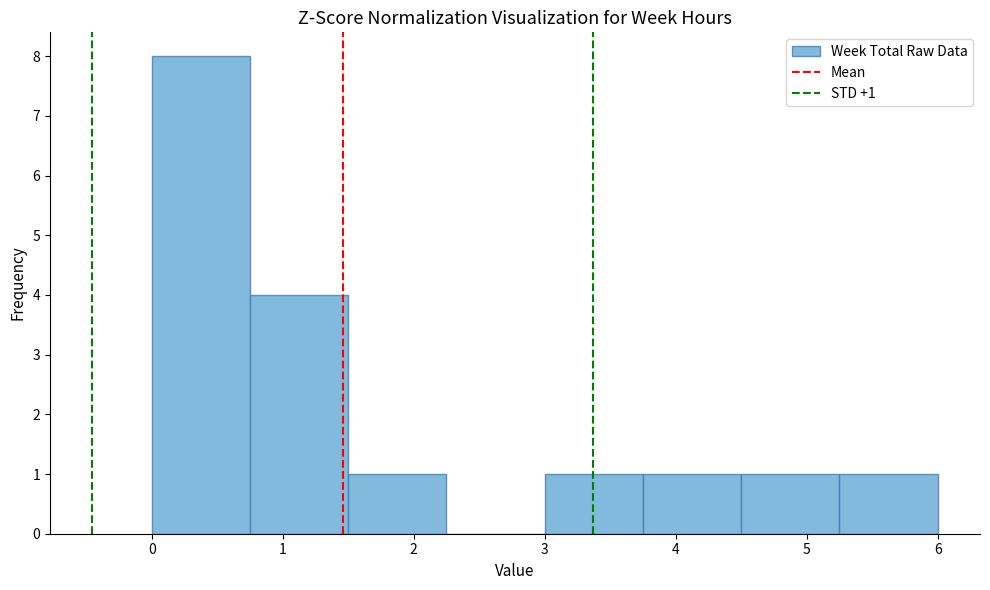

Which range on the x-axis has the tallest bar?

0.00 to 0.75